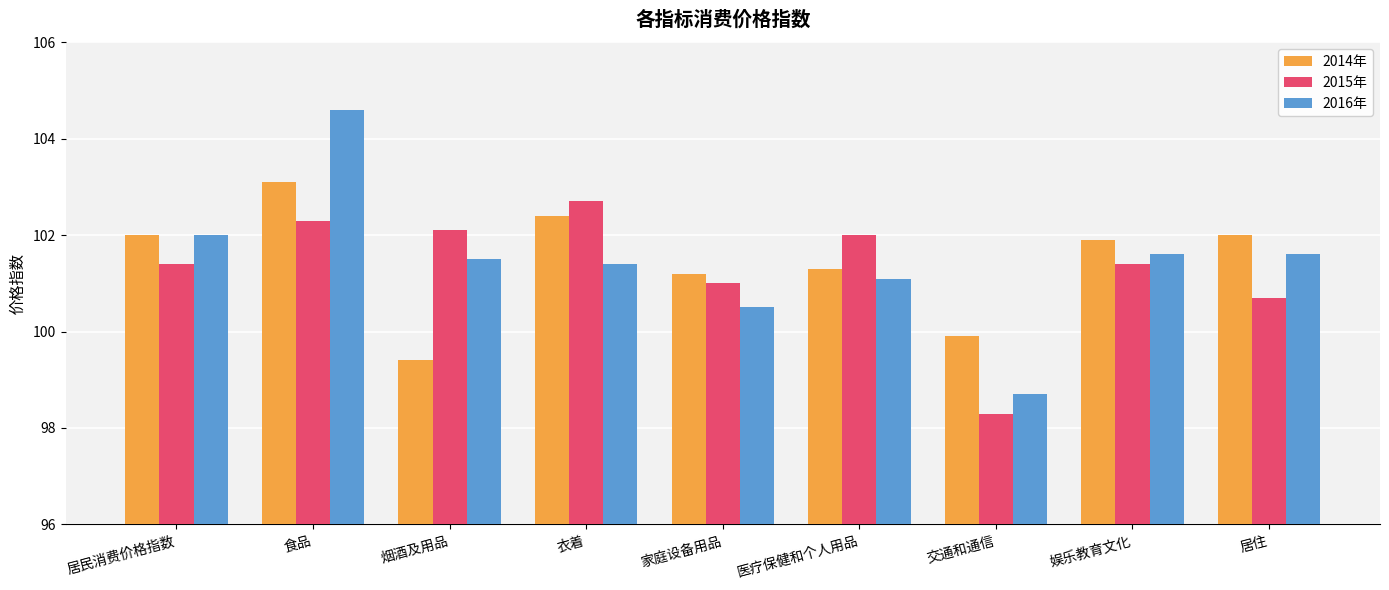

Reading left to right, what are all the values shown in this chart?

2014年: 102.0	103.1	99.4	102.4	101.2	101.3	99.9	101.9	102.0
2015年: 101.4	102.3	102.1	102.7	101.0	102.0	98.3	101.4	100.7
2016年: 102.0	104.6	101.5	101.4	100.5	101.1	98.7	101.6	101.6